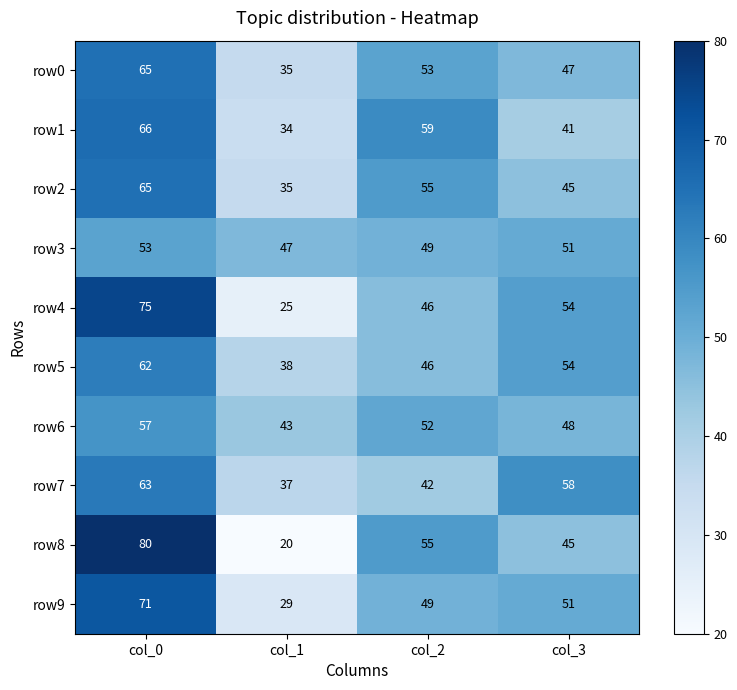

Where does the row7 series first go above 58?

col_0